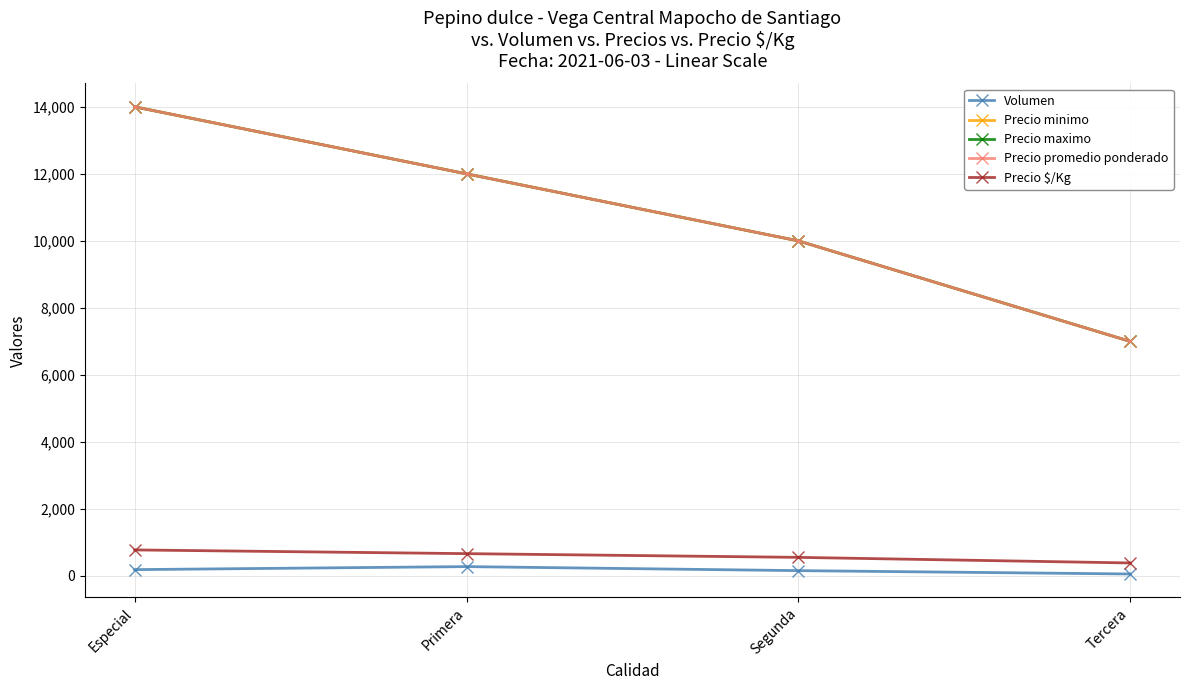

Which series has the widest spread of values?

Precio minimo